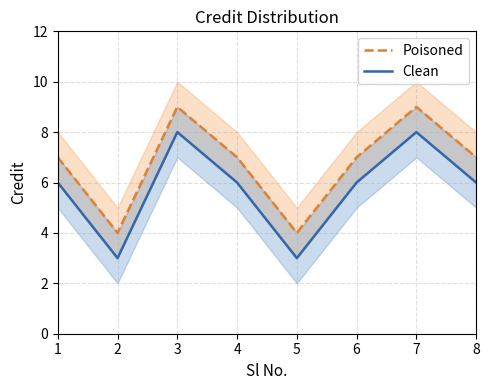

Rank the series by their average value, from highest to lowest.

Poisoned, Clean